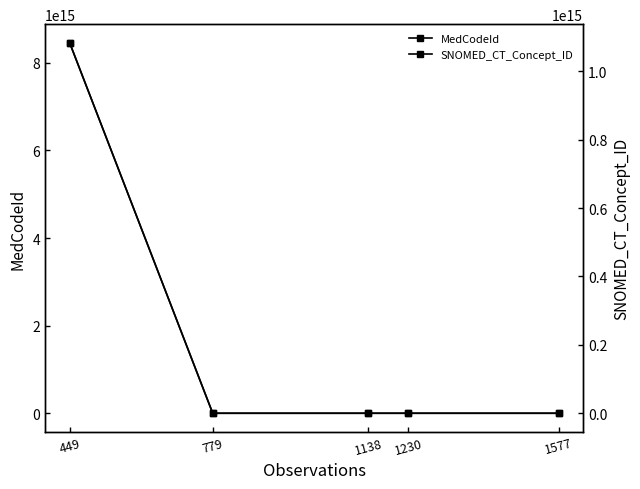

At how many categories does at least one series exceed 7126711785022697?

1